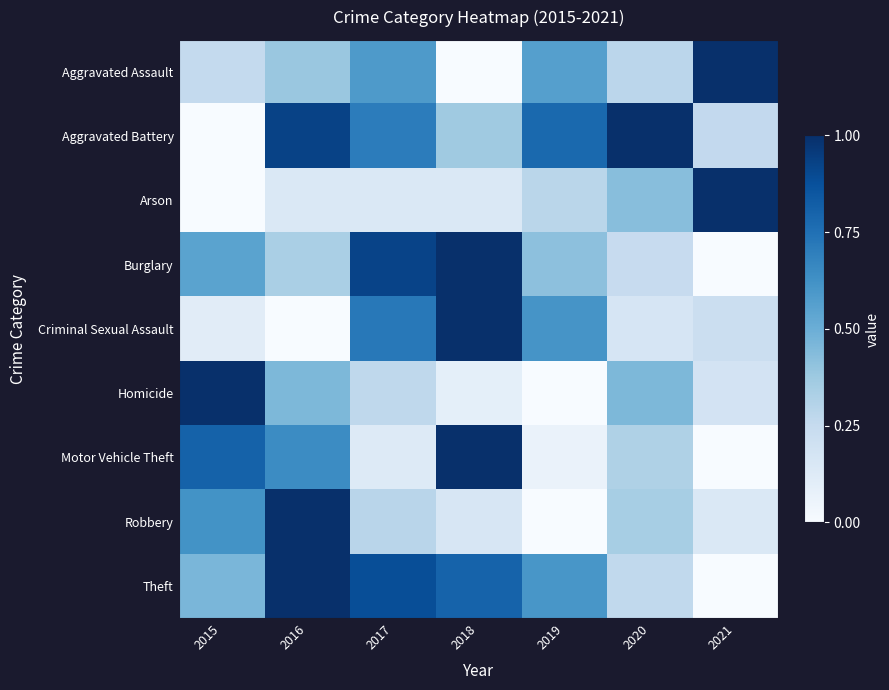

At how many categories does at least one series exceed 0?

7